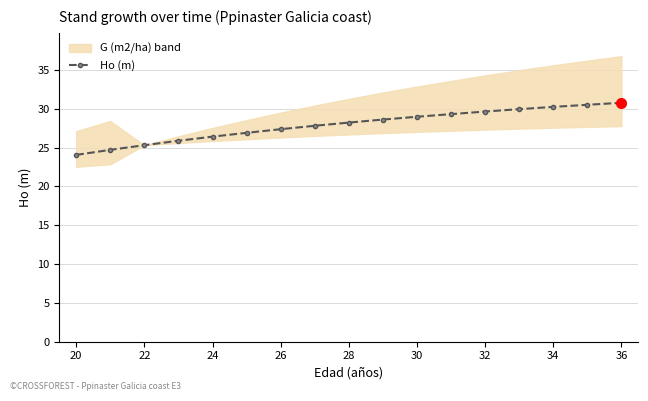

What is the minimum value shown in the chart?

24.1